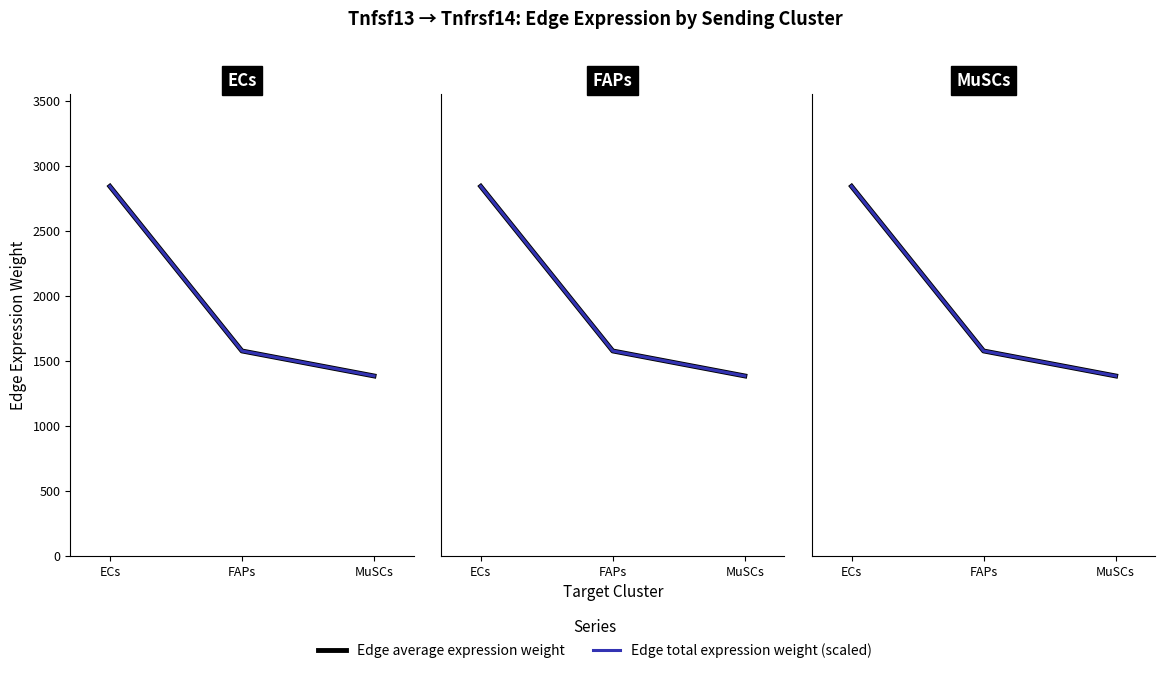

Rank the series by their maximum value, from highest to lowest.

Edge average expression weight, Edge total expression weight